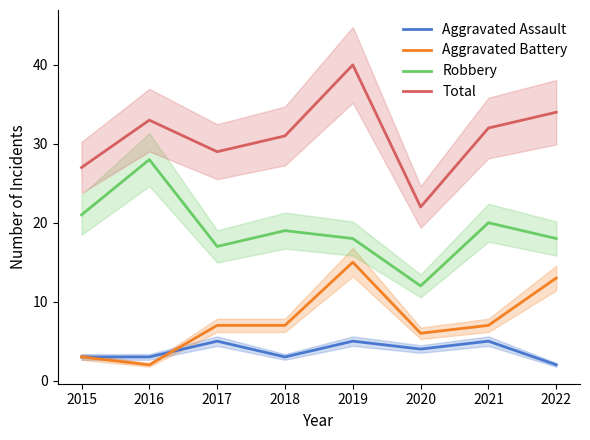

Which category has the lowest value in the Aggravated Assault series?

2022